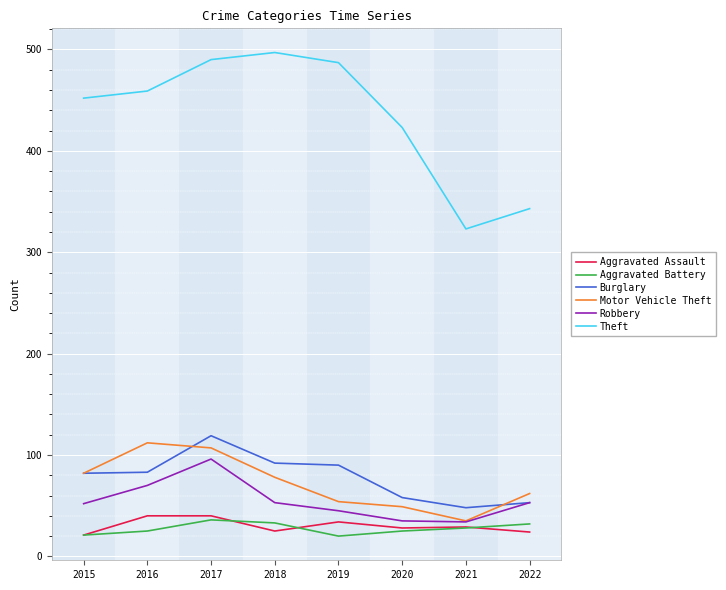

At which category does Motor Vehicle Theft reach its first local valley?

2021